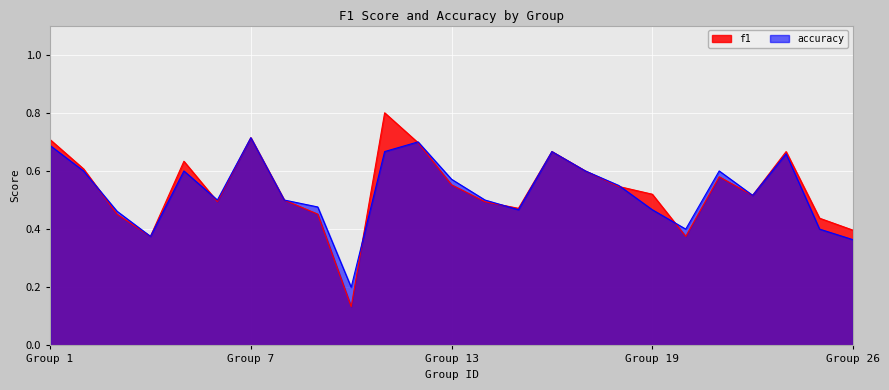

What is the approximate value of accuracy at 5?

0.6